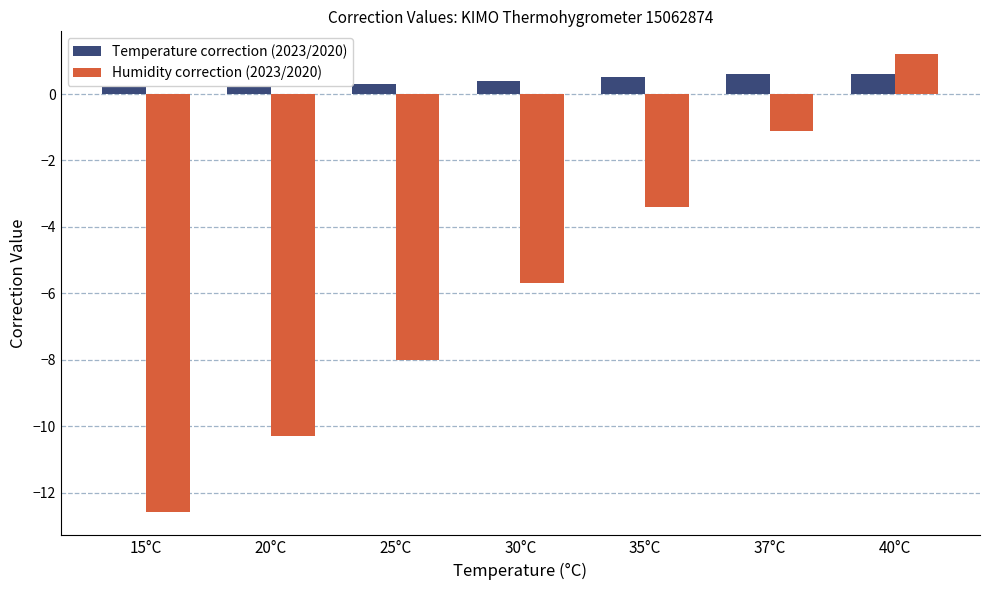

At which label does Humidity correction (2023/2020) first exceed -5?

35°C